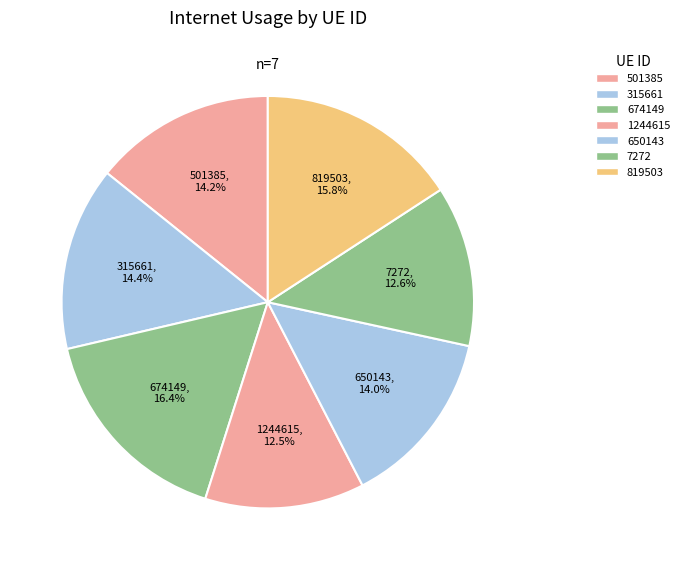

To the nearest percent, what is the difference between the 819503 and 674149 slice percentages?

1%